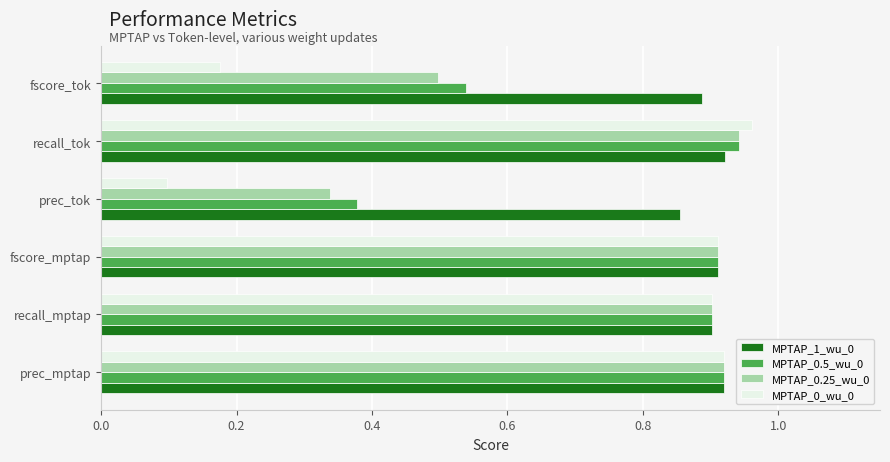

Is it true that MPTAP_0.25_wu_0 equals 1.2 at fscore_mptap?

False